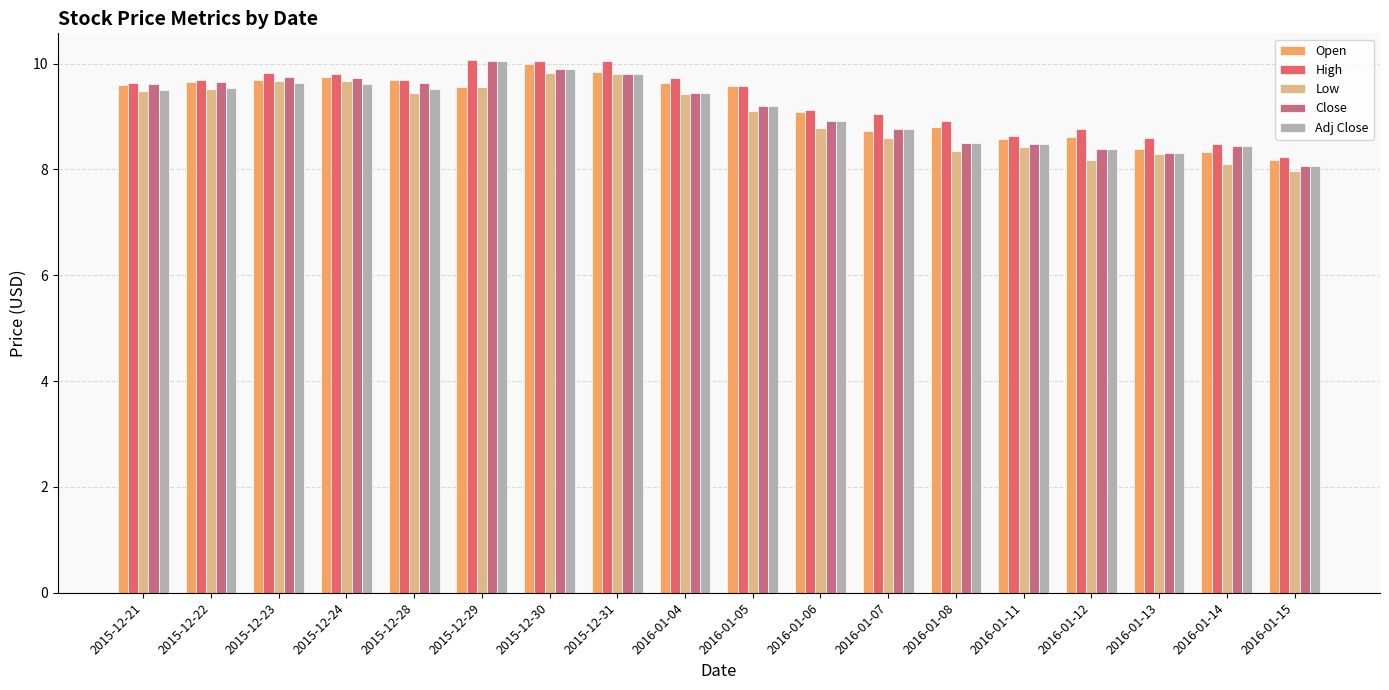

Is the value of High at 2015-12-24 greater than the value of Open at 2016-01-07?

Yes